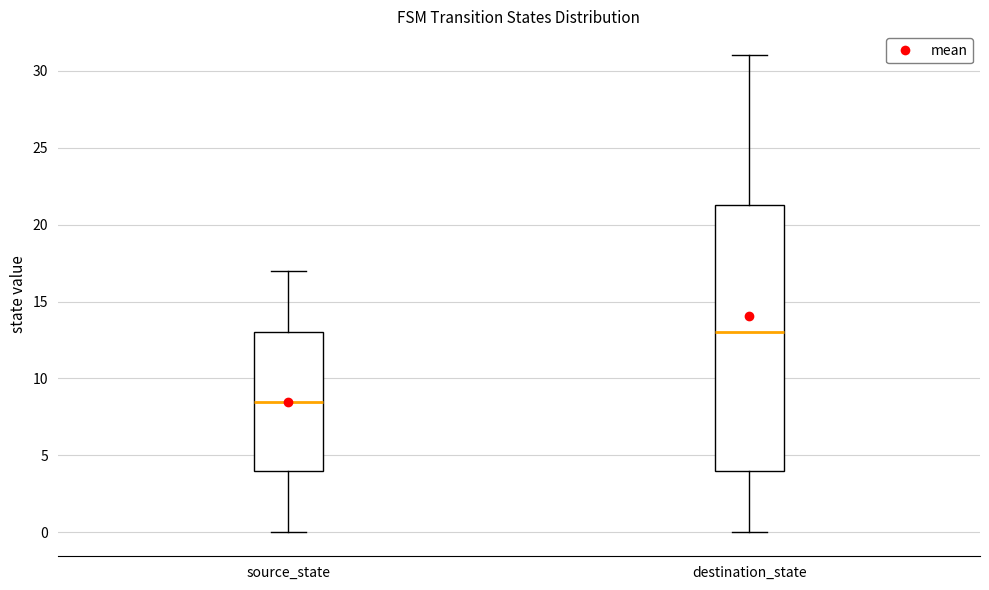

Where is the upper edge of the box for source_state on the y-axis? The values are not printed on the chart, so give them approximately, as read against the axis.

13.0